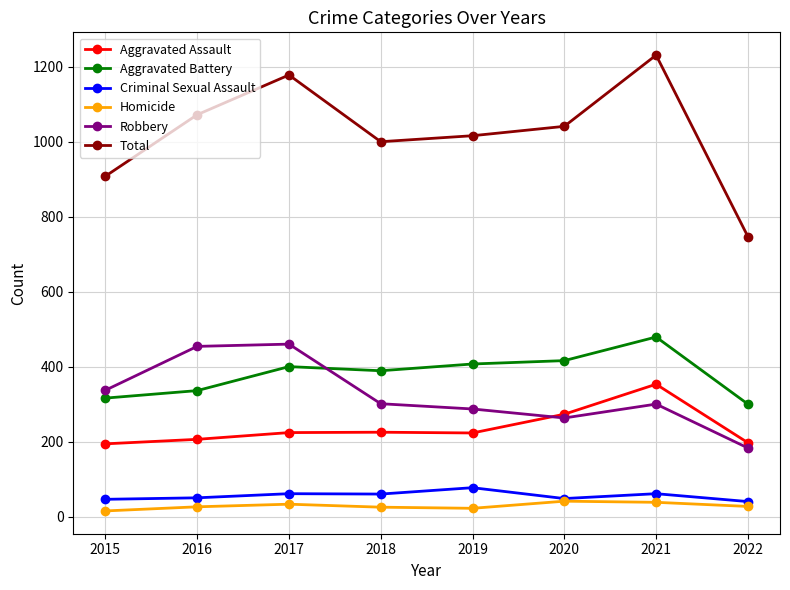

Is the value of Homicide at 2015 greater than the value of Robbery at 2015?

No